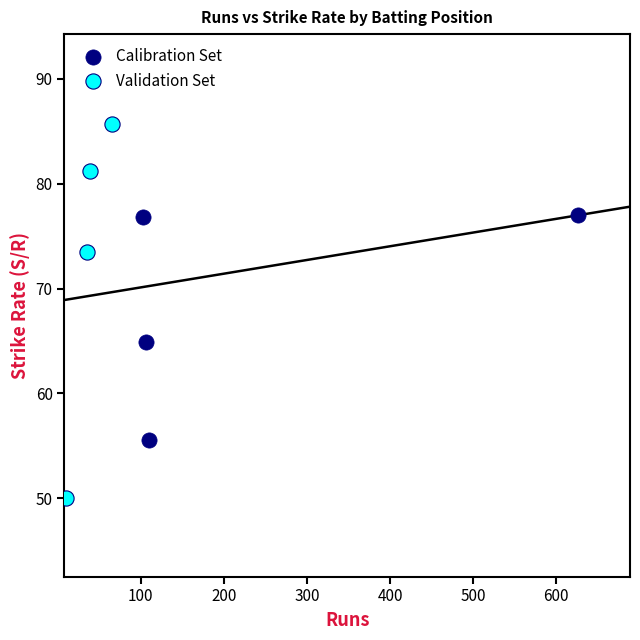

Which series has the widest spread of Y values?

Validation Set